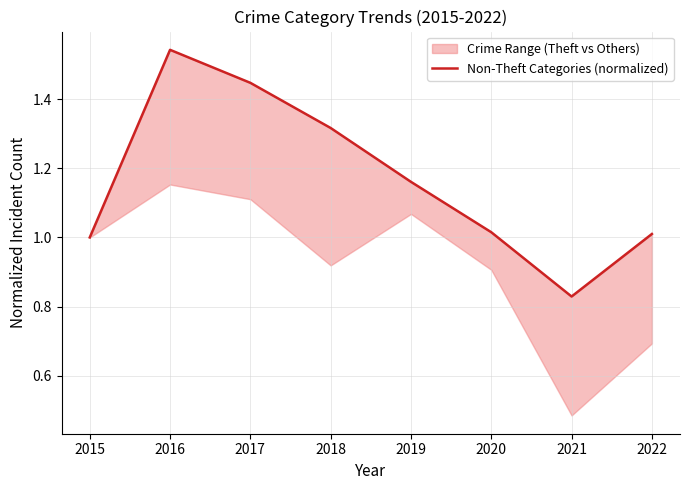

Rank the categories by value from highest to lowest.

2016, 2017, 2018, 2019, 2020, 2022, 2015, 2021